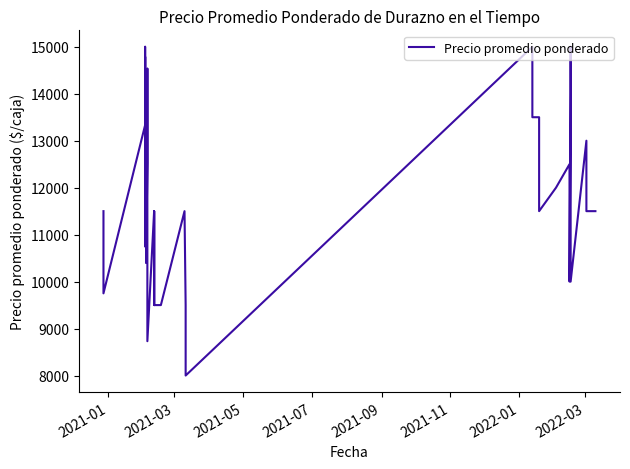

True or false: the data shows 17622 at 18.

False